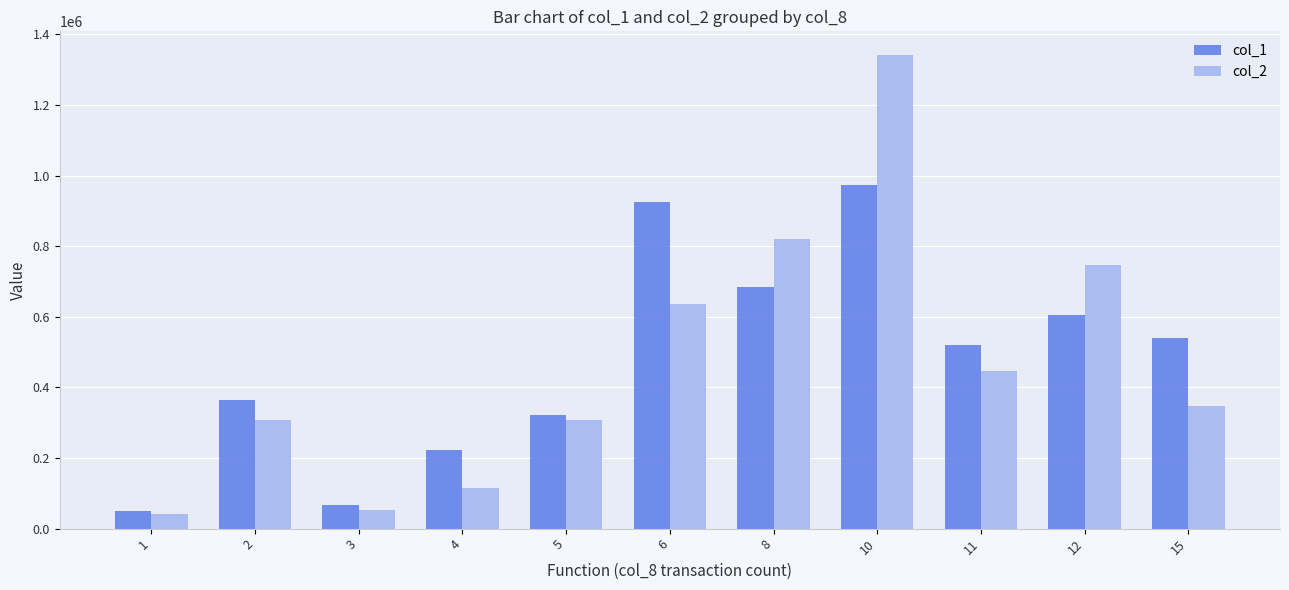

Is the value of col_2 at 8 greater than the value of col_1 at 10?

No